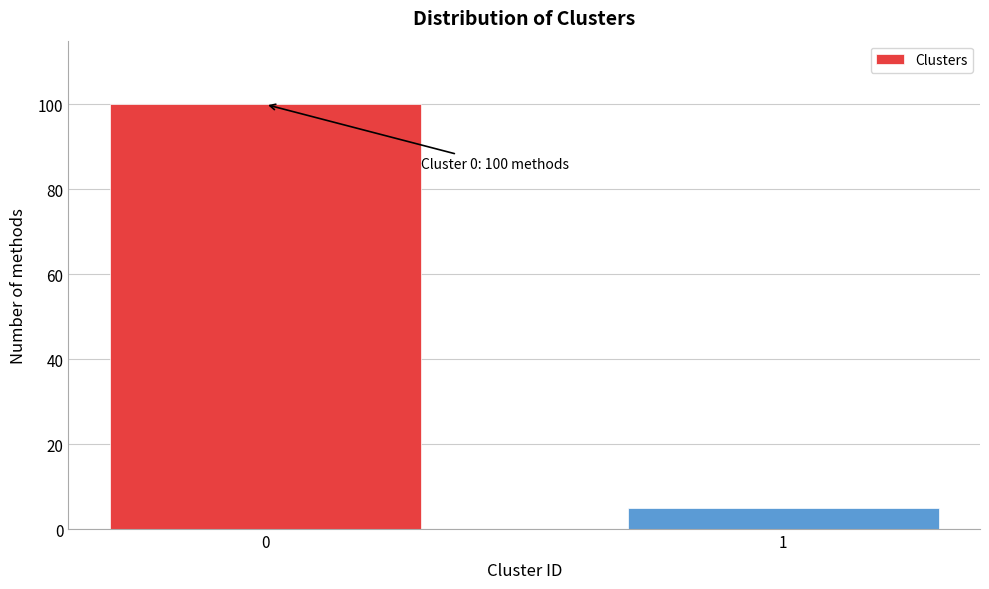

Reading left to right, list all the values displayed in this chart.

100	5